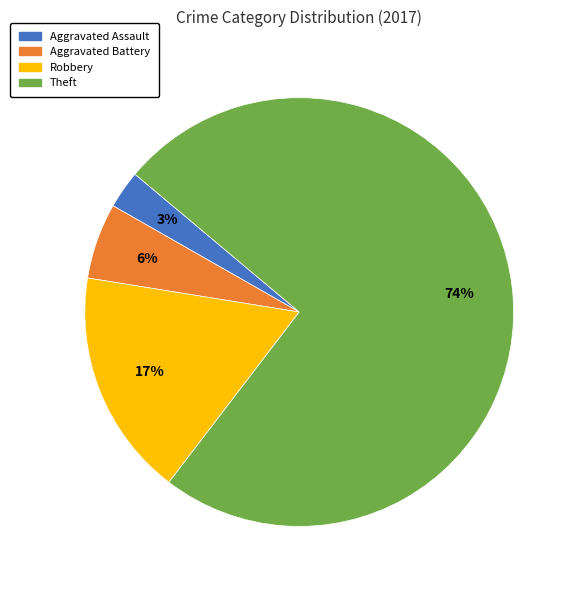

Is the sum of Aggravated Battery and Theft greater than half?

Yes